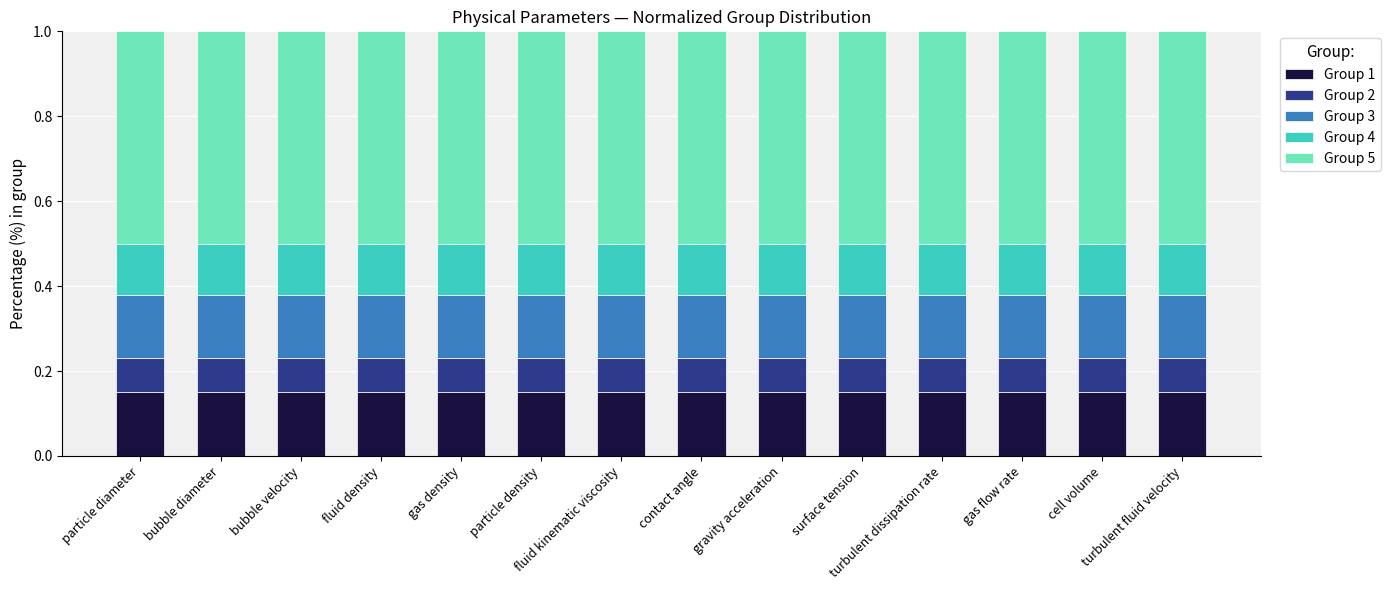

Does the chart contain any negative values?

No